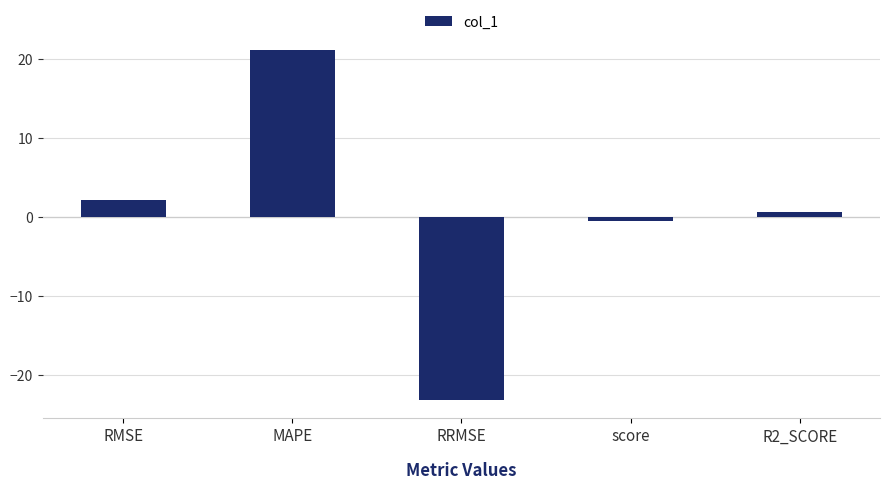

The value at RRMSE is -7.0. True or false?

False